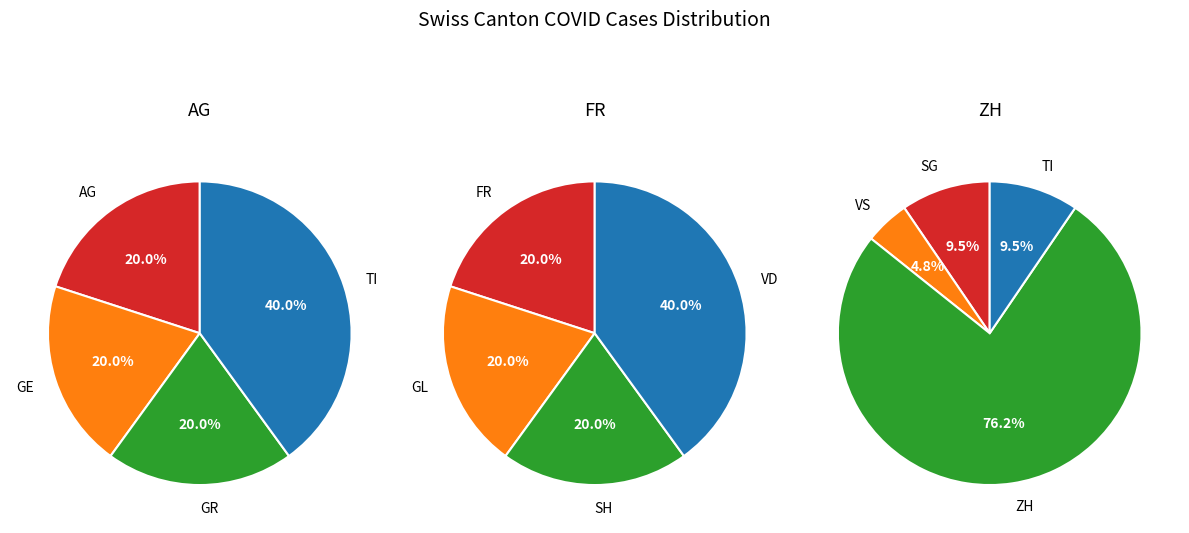

Is 21 the majority of the pie?

No